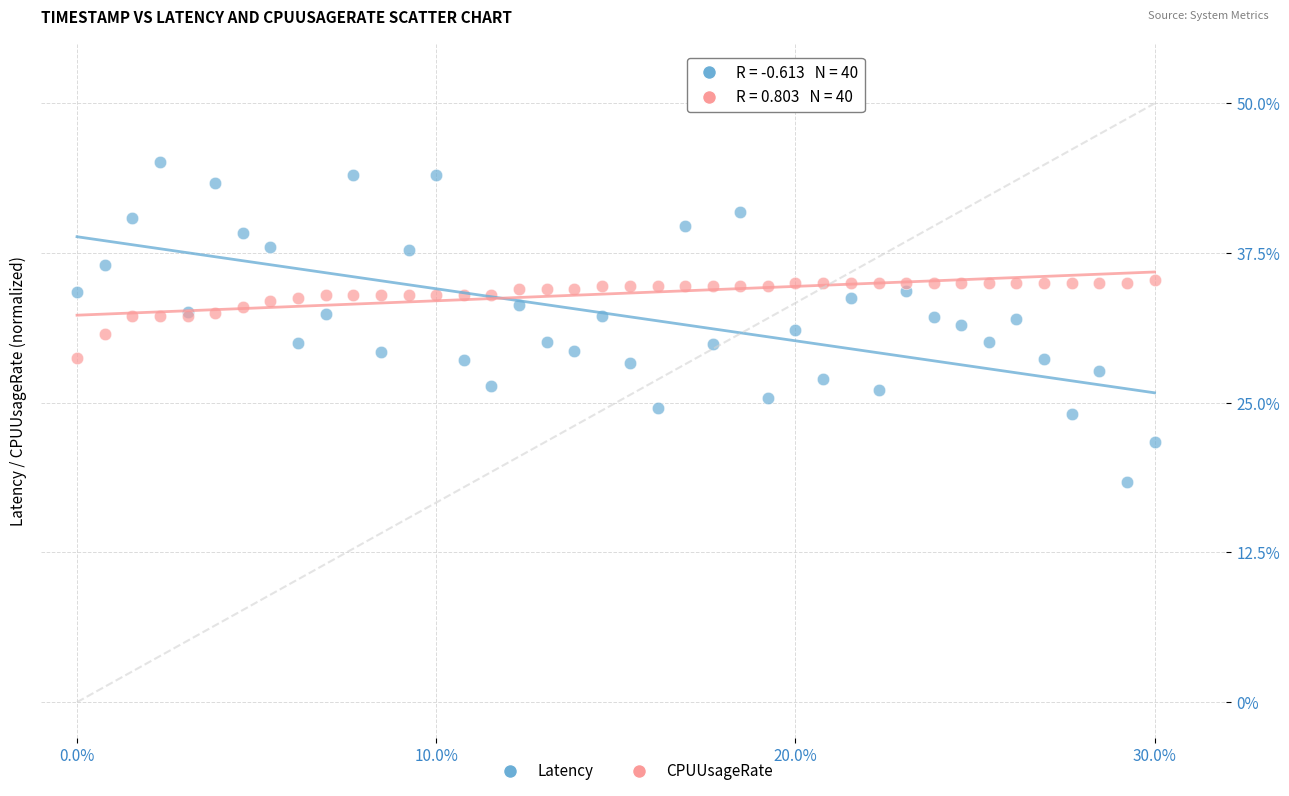

What are all the series names shown in the legend?

Latency, CPUUsageRate